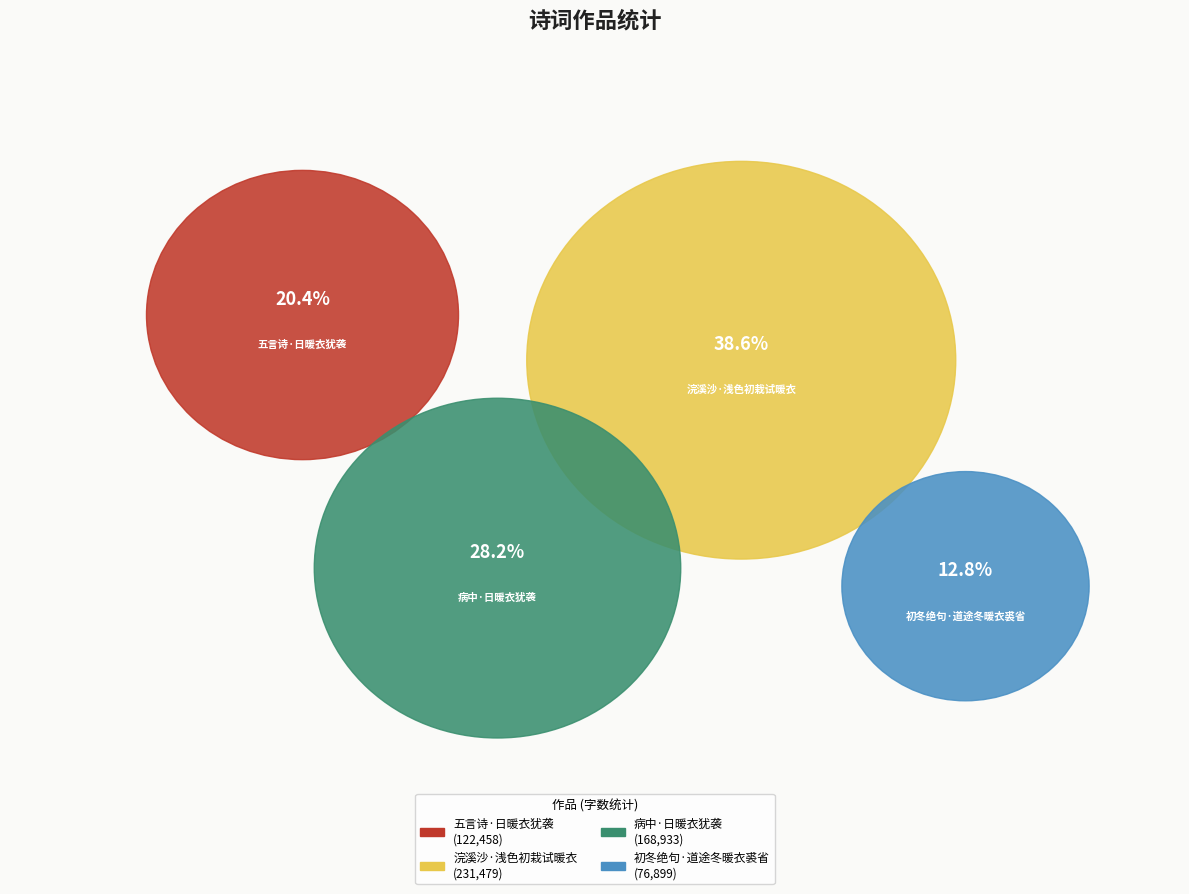

To the nearest percent, what portion does 初冬绝句·道途冬暖衣裘省 represent?

13%